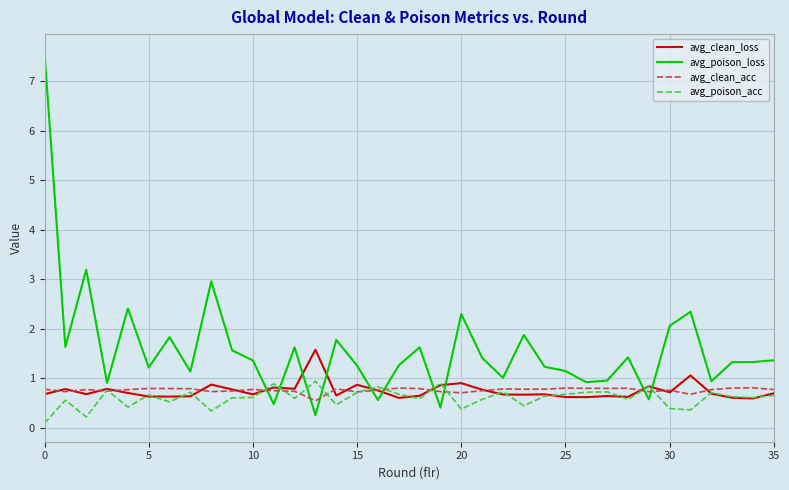

Which series has the largest range (max minus min)?

avg_poison_loss